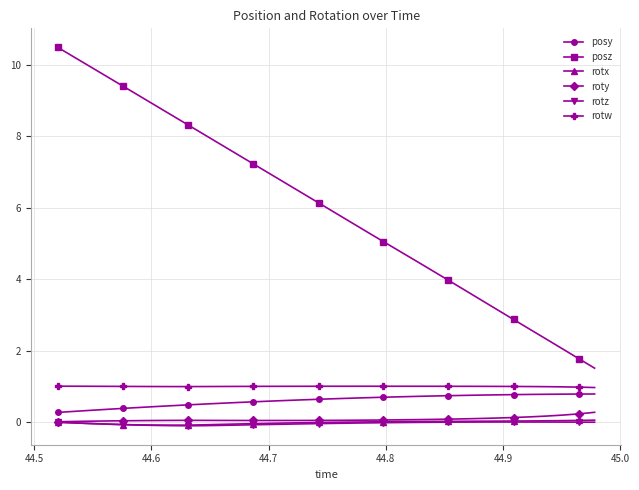

Which series has the widest spread of values?

posz